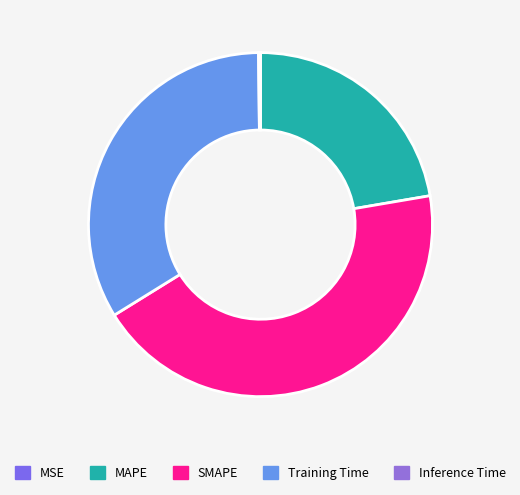

Rank the categories by value from highest to lowest.

SMAPE, Training Time, MAPE, Inference Time, MSE